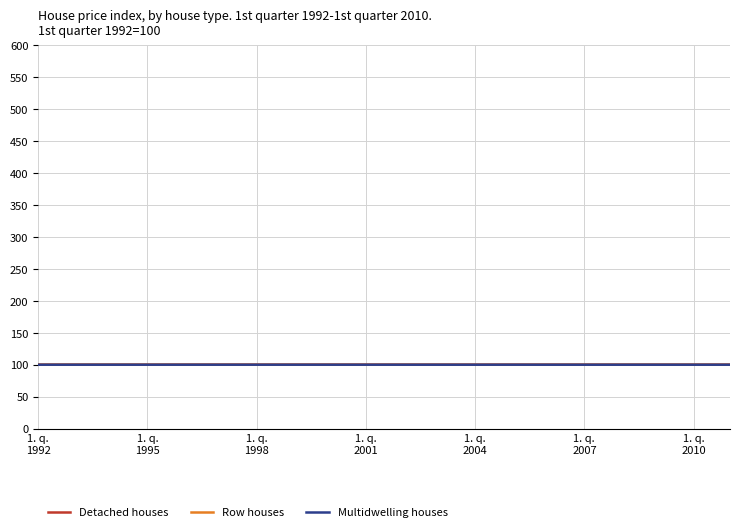

What is the maximum value shown in the chart?

100.0